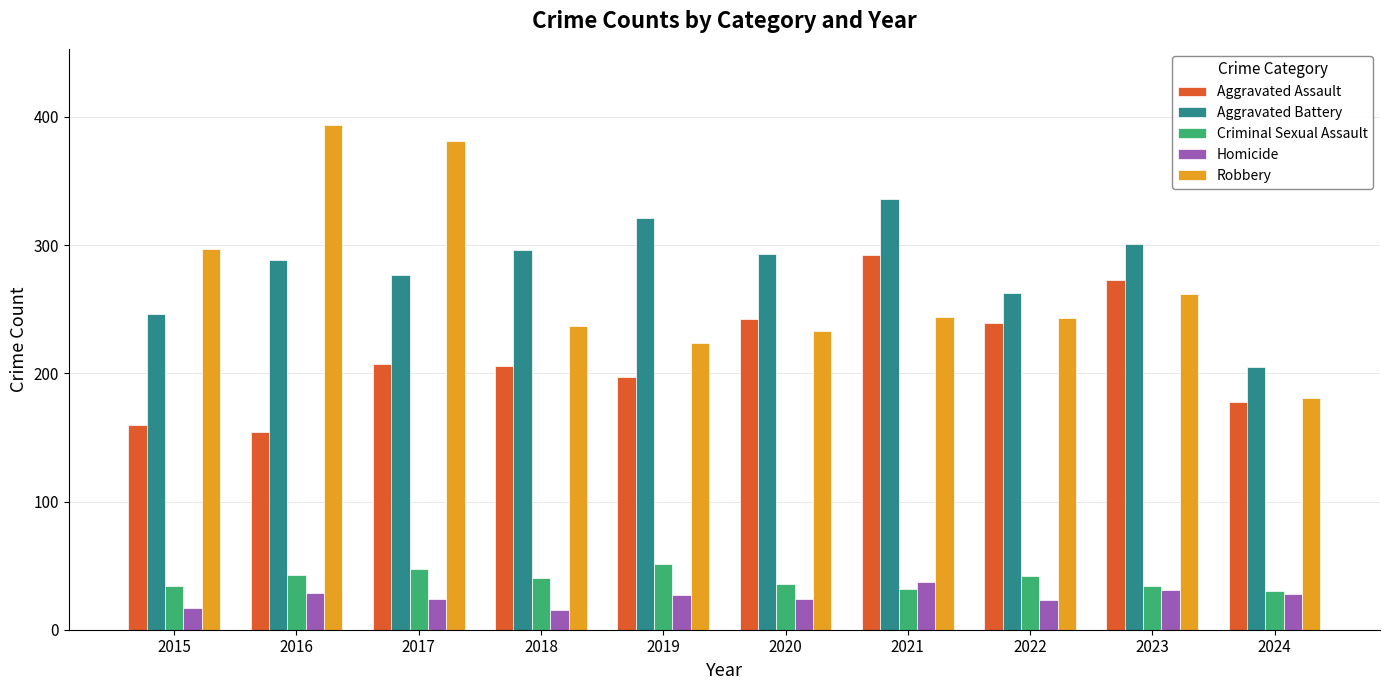

At which label does Robbery first exceed 244?

2015